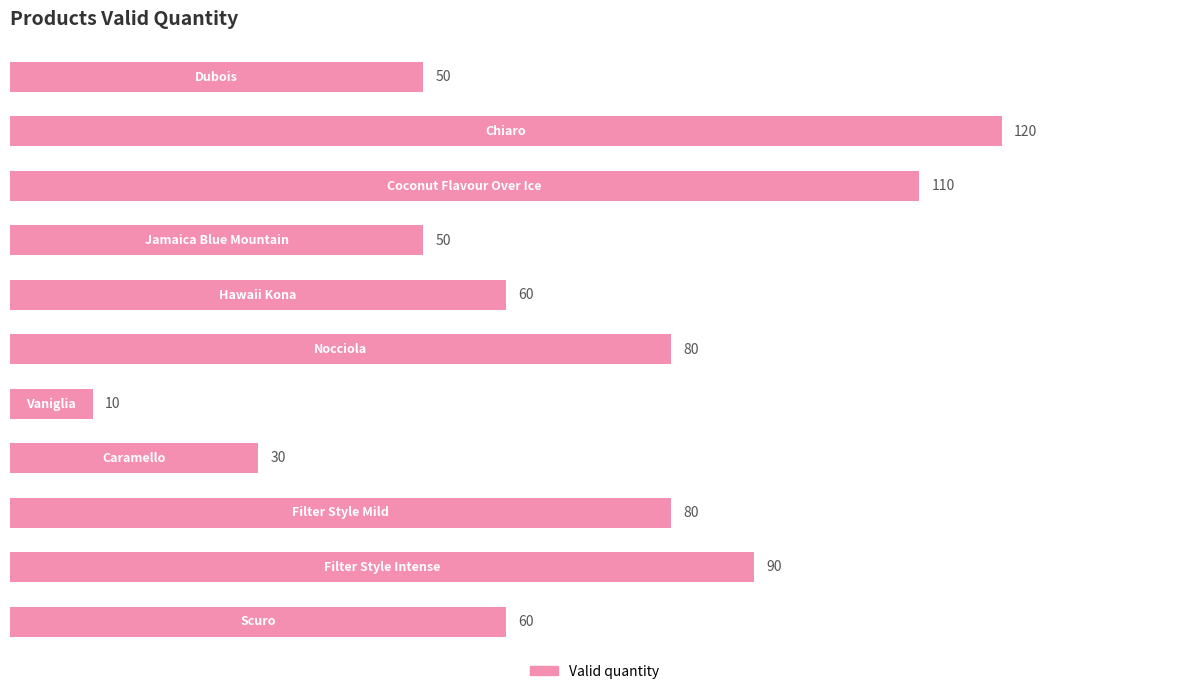

Are the bars grouped side by side (vs. stacked)?

No